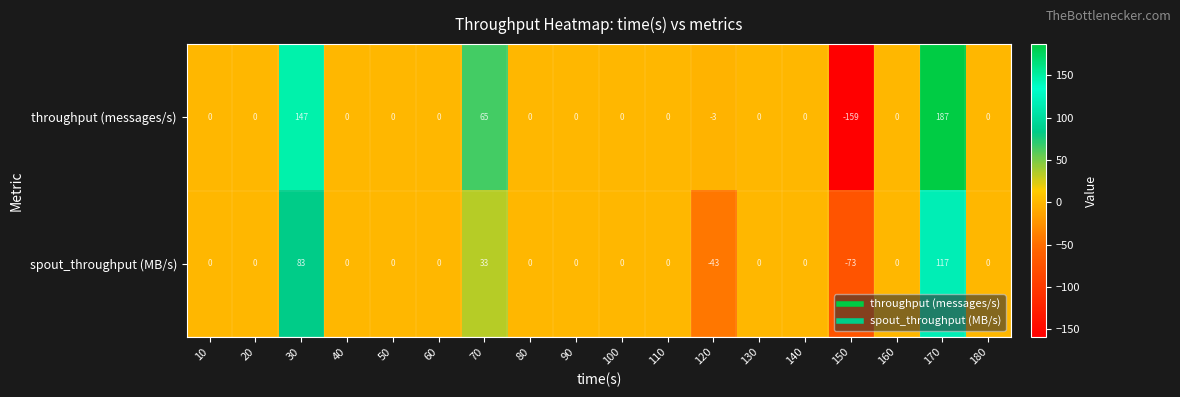

What is the difference between the second highest and minimum values in the spout_throughput (MB/s) series?

156